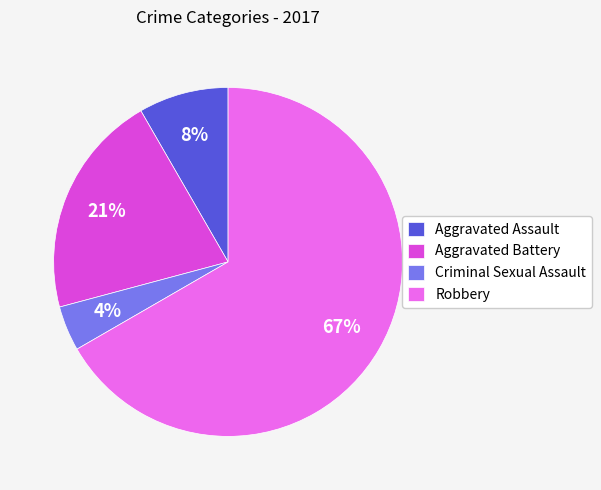

True or false: Aggravated Assault accounts for 8% of the total.

True